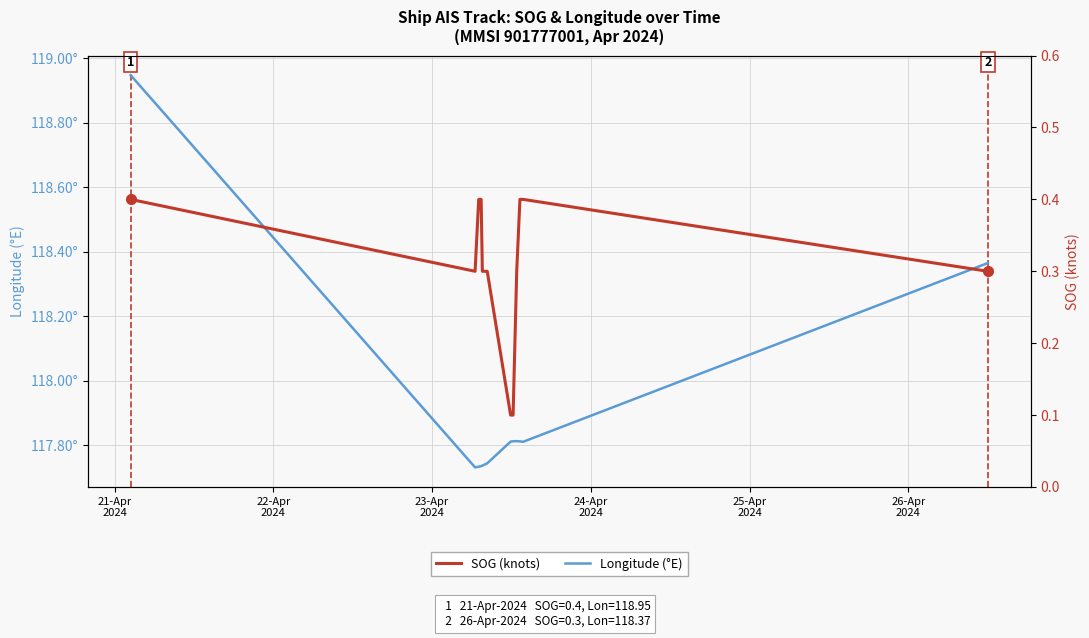

True or false: SOG (knots) and Longitude (°E) intersect in this chart.

False